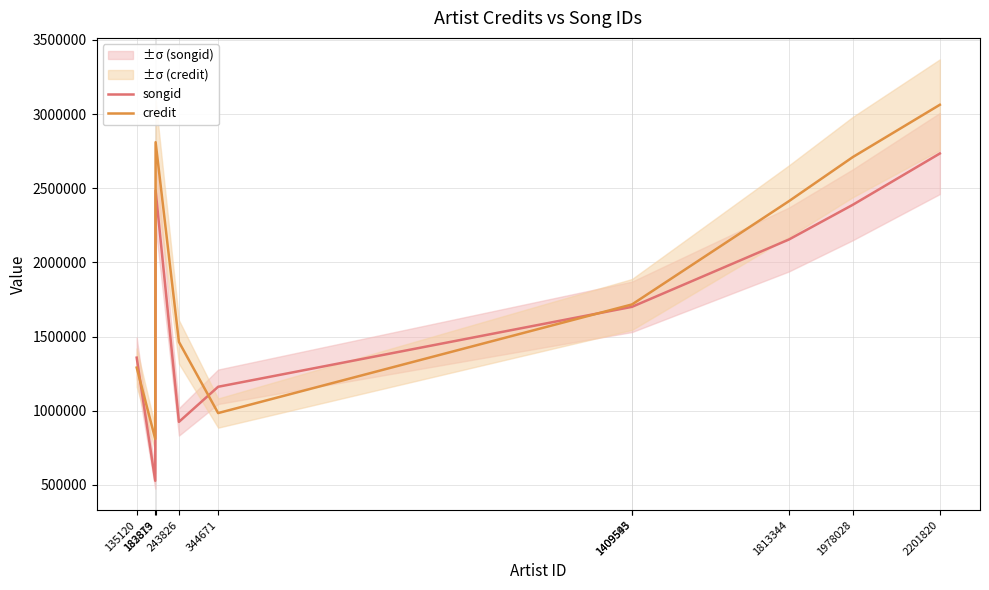

What is the sum of all songid values?

17134089